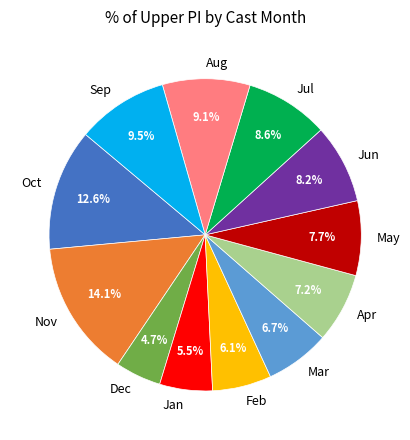

Is there any slice that represents more than half of the pie?

No